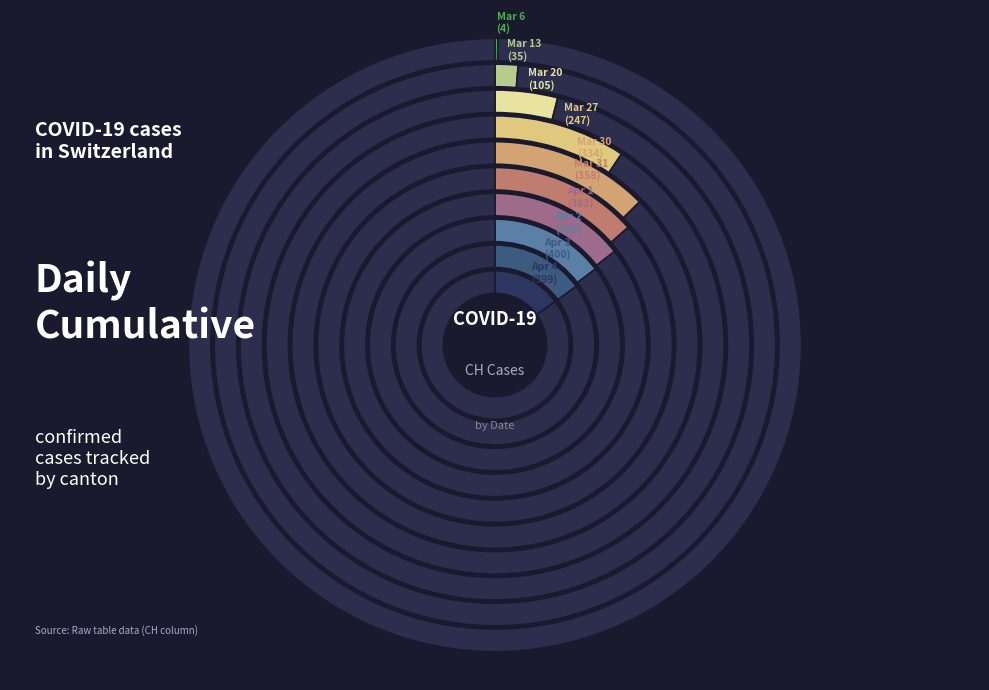

To the nearest percent, what is the difference between the 2020-04-04 and 2020-03-31 slice percentages?

2%